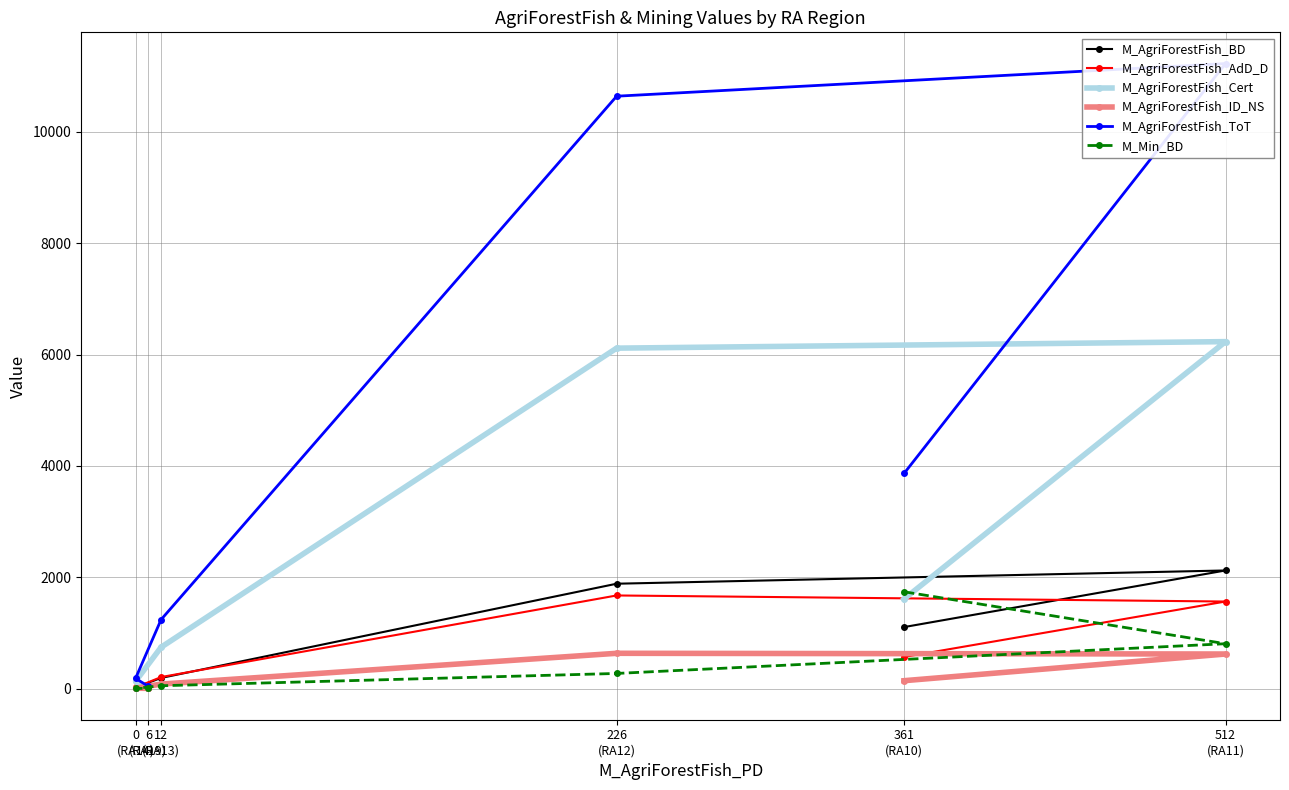

How many lines are shown in the chart?

6